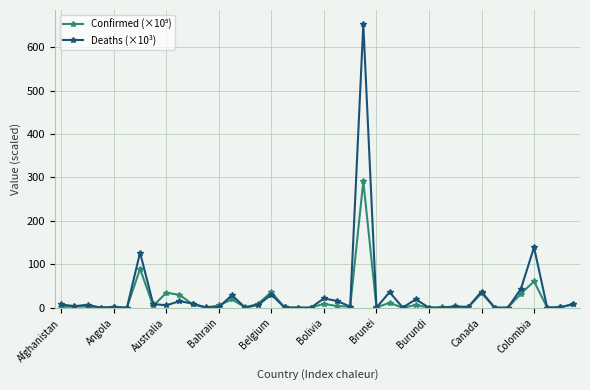

Which series has the largest range (max minus min)?

Deaths (×10³)